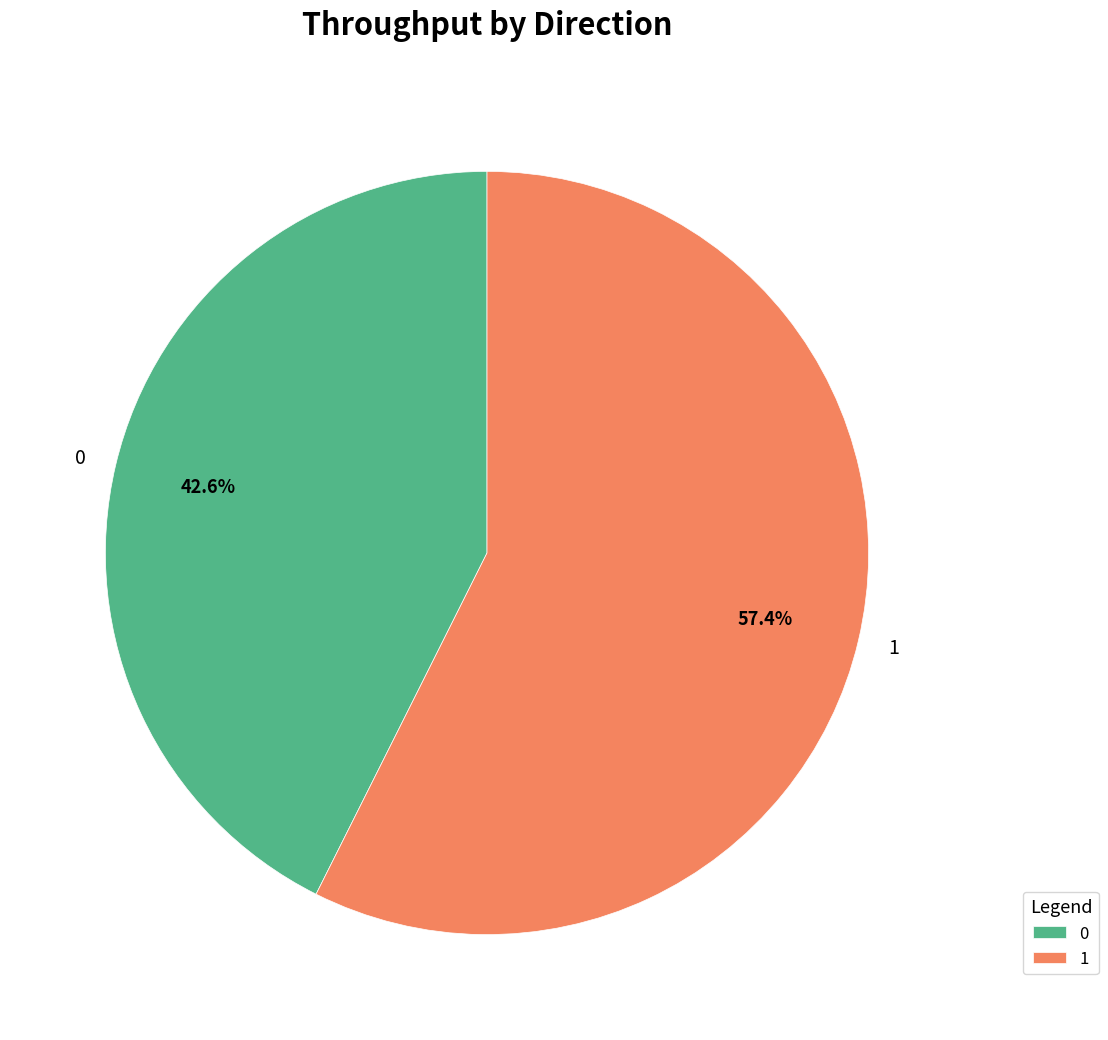

How many segments does this pie chart have?

2